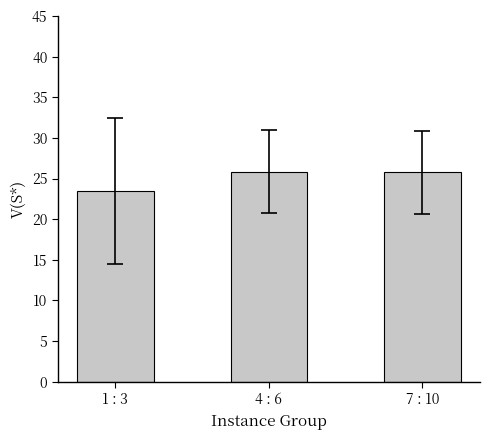

What is the difference between the maximum and minimum values?

2.4